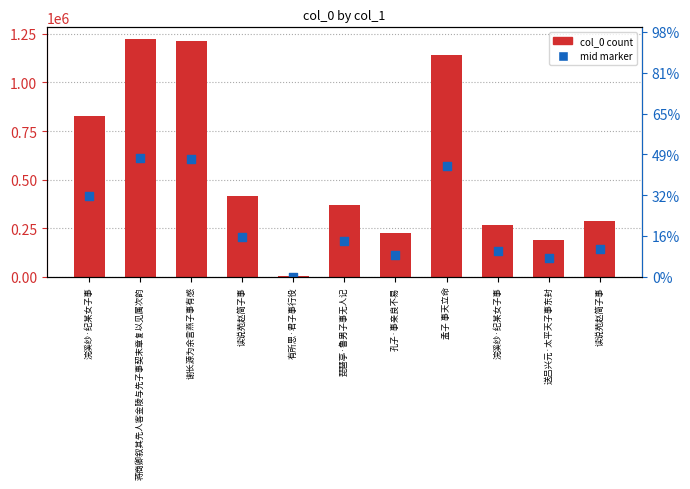

Which series reaches the minimum Y coordinate?

mid marker